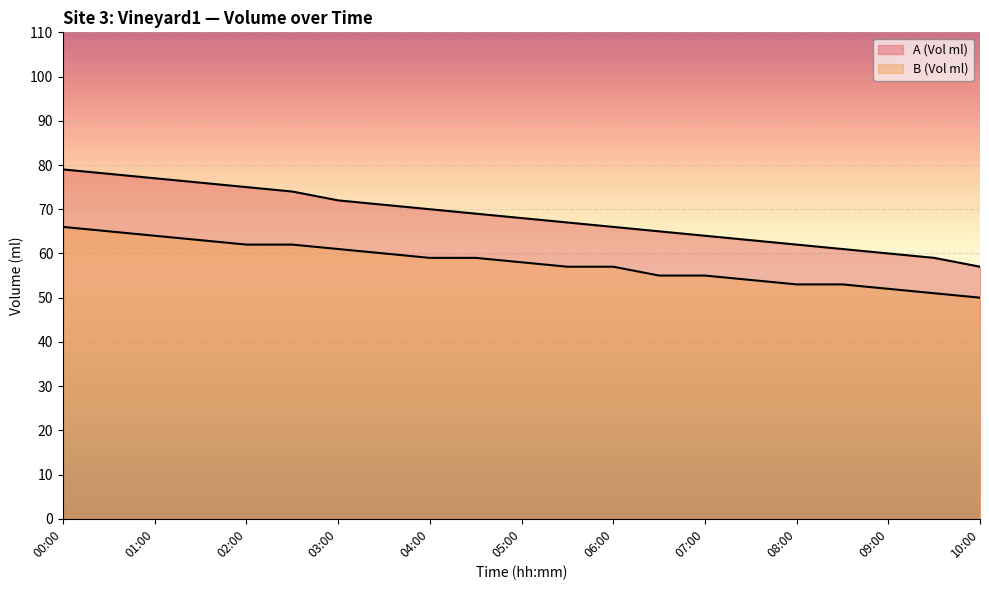

What is the label of the 6th point from the left?

02:30